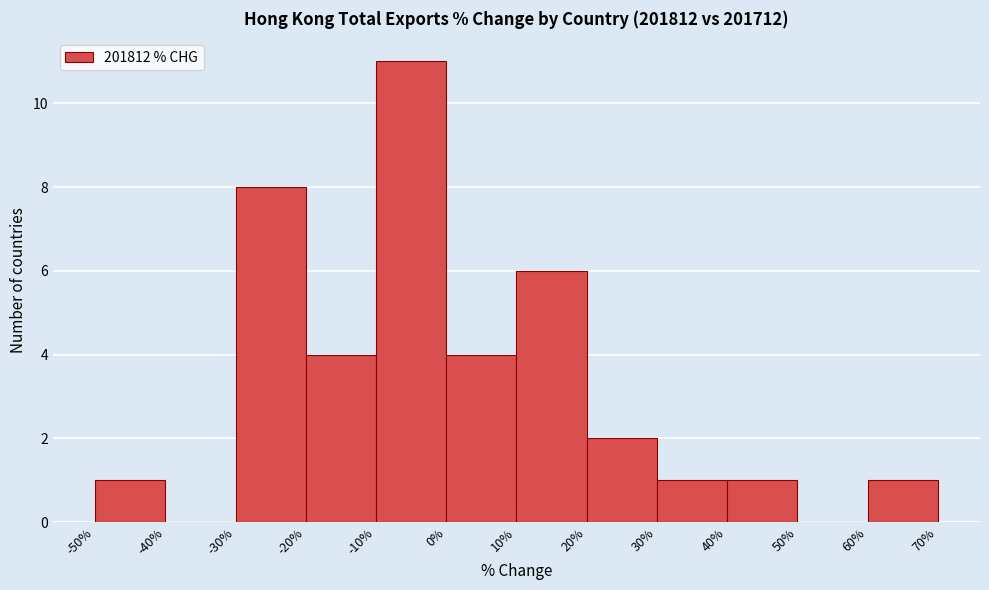

What is the height of the bar covering -20% to -10% on the x-axis? The values are not printed on the chart, so give them approximately, as read against the axis.

4